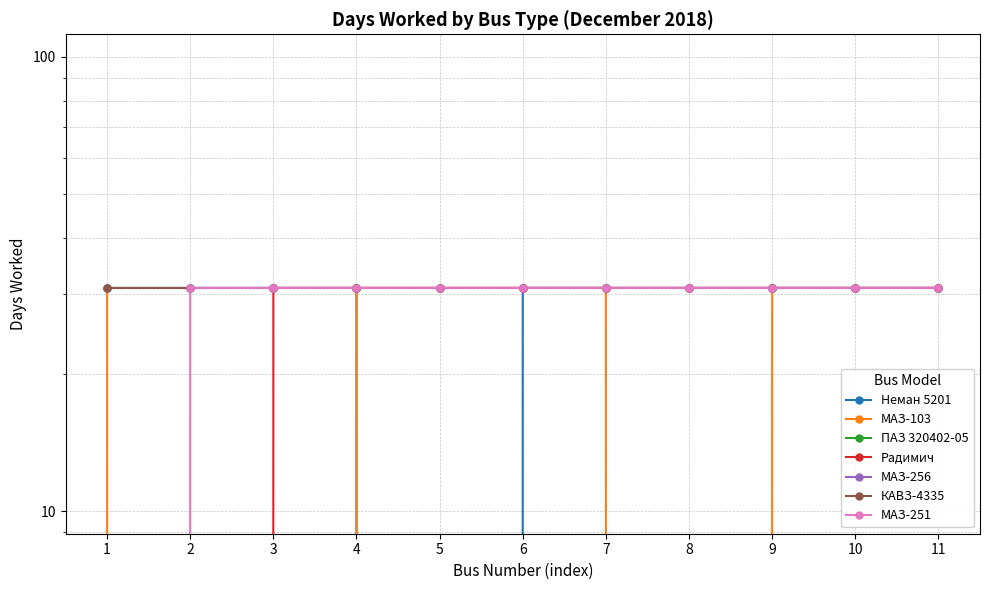

Count the МАЗ-103 values in the range 0 to 31.

11